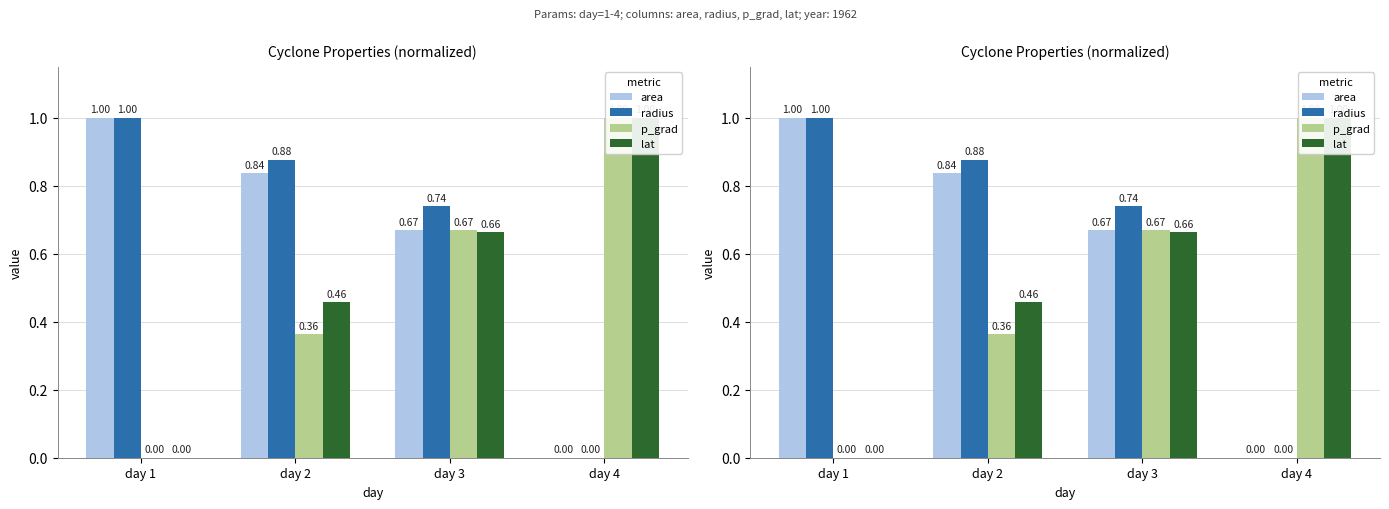

At which category is the sum across all series the highest?

day 3